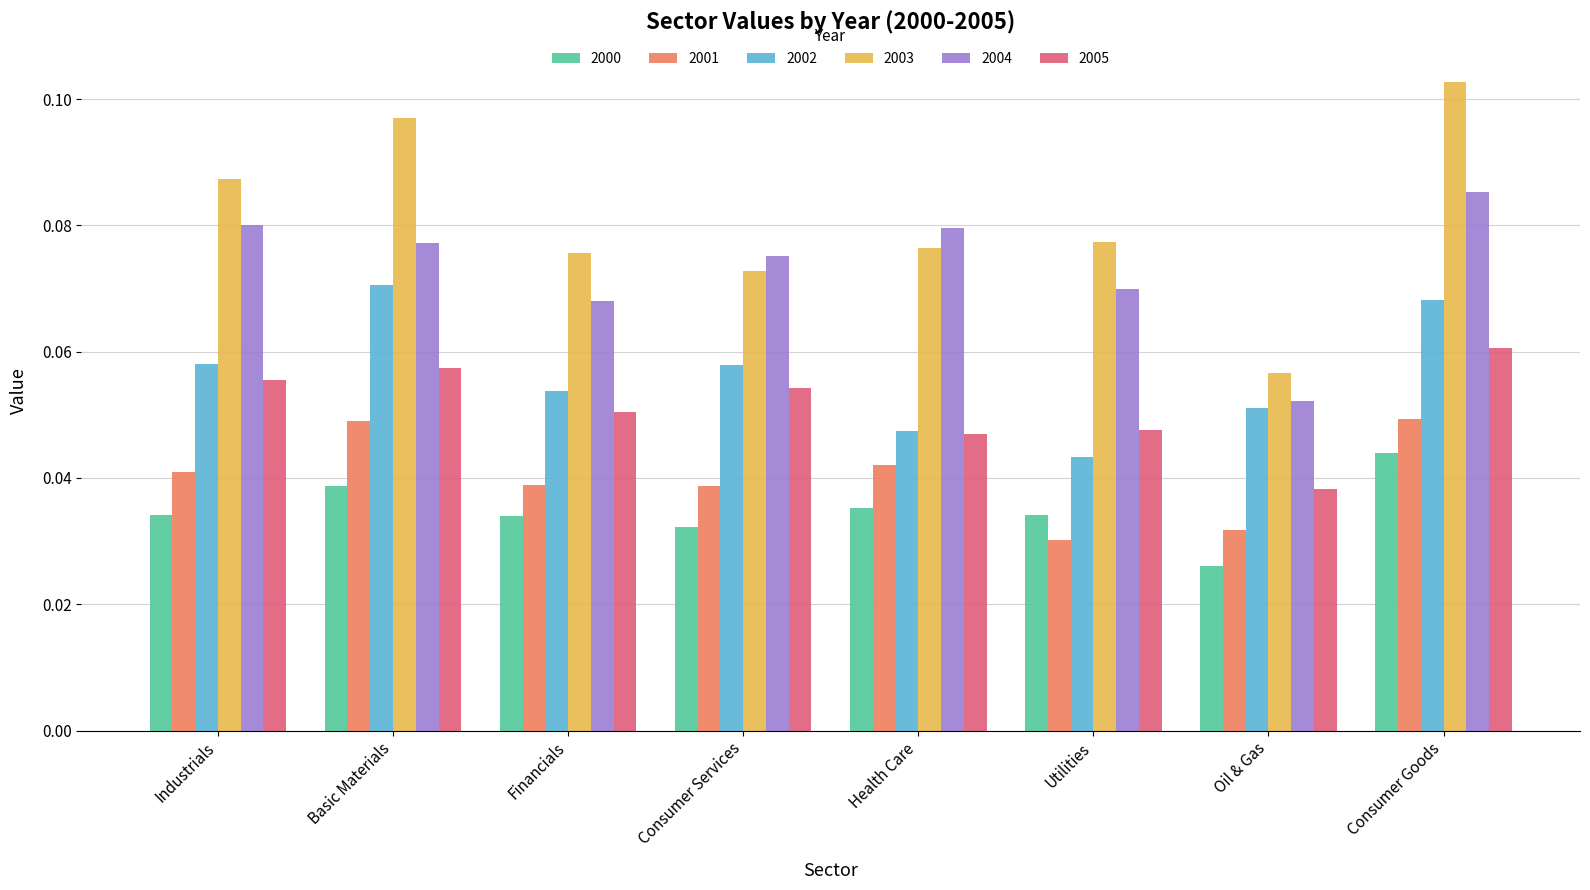

At which label is 2002 closest to 0?

Utilities